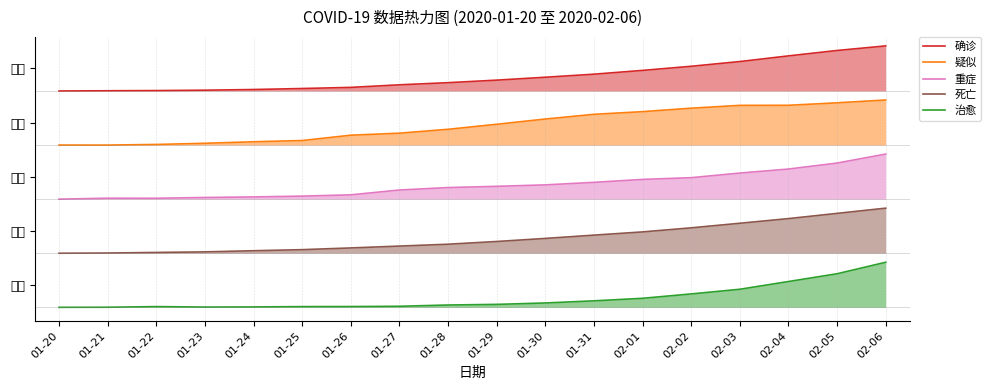

Which series has the widest spread of values?

死亡